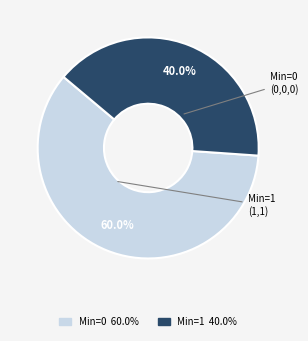

To the nearest percent, what is the difference between the largest and smallest slice percentages?

20%